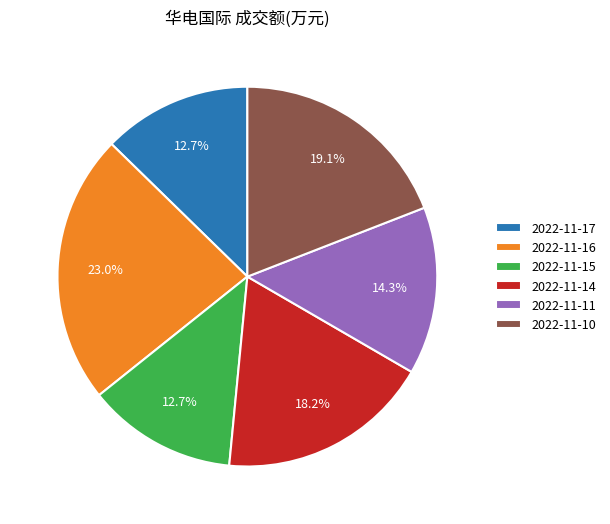

Which slice is the largest?

2022-11-16